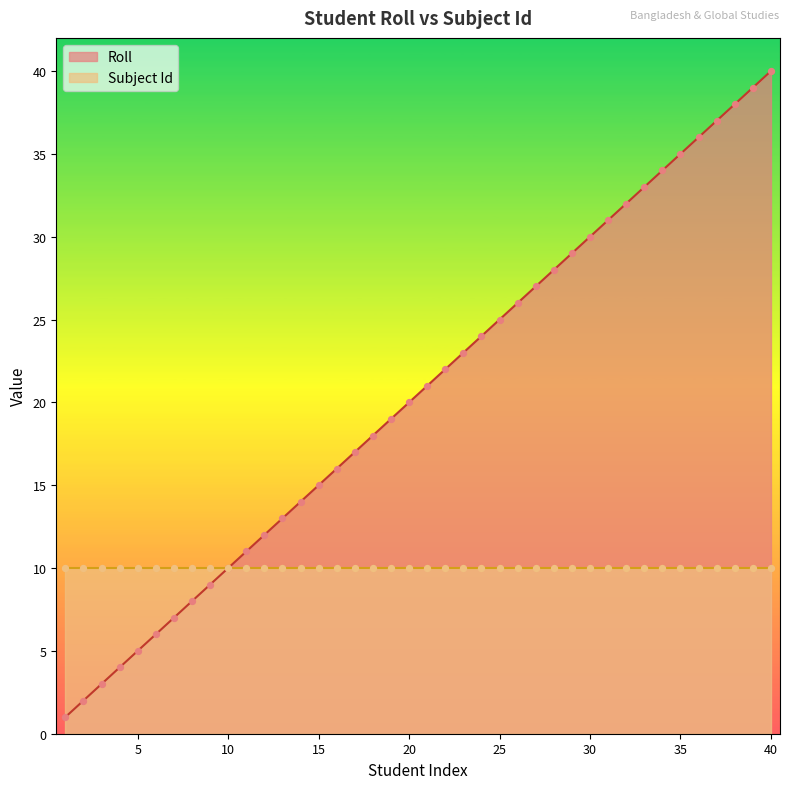

What is the change in value from 35 to 38?

+3